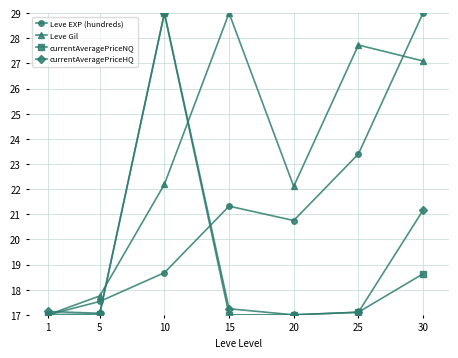

Reading left to right, what are all the values shown in this chart?

Leve EXP (hundreds): 1=17.0	5=17.5	10=18.7	15=21.3	20=20.8	25=23.4	30=29.0
Leve Gil: 1=17.0	5=17.8	10=22.2	15=29.0	20=22.1	25=27.7	30=27.1
currentAveragePriceNQ: 1=17.0	5=17.0	10=29.0	15=17.0	20=17.0	25=17.1	30=18.6
currentAveragePriceHQ: 1=17.1	5=17.1	10=29.0	15=17.2	20=17.0	25=17.1	30=21.2